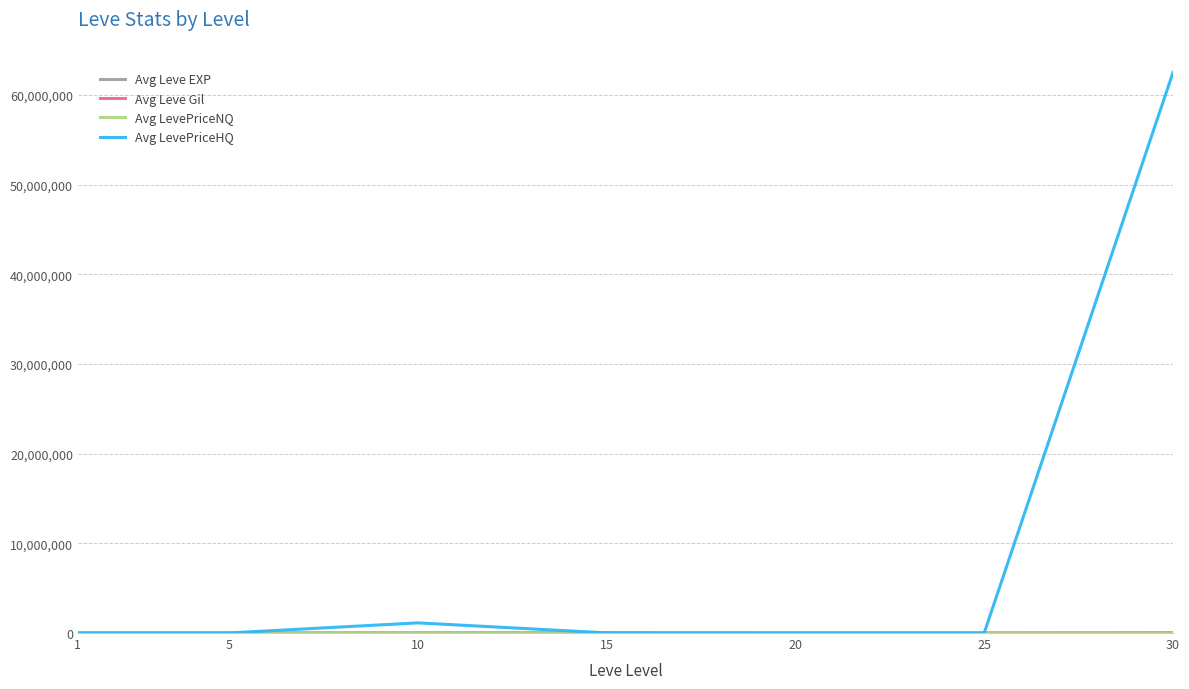

Which series has the widest spread of values?

Avg LevePriceHQ